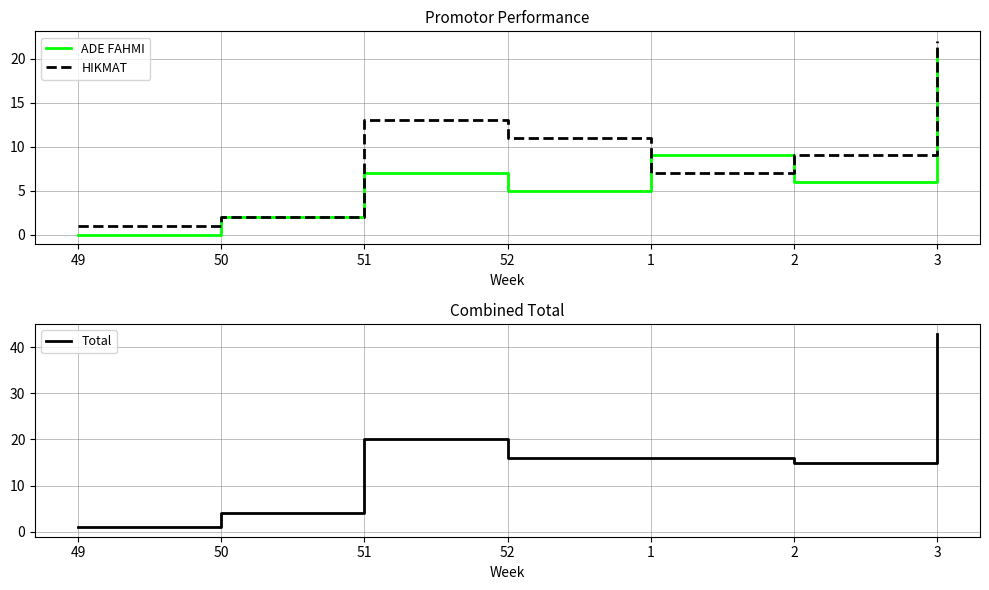

Is this an area chart (filled region under the line)?

No